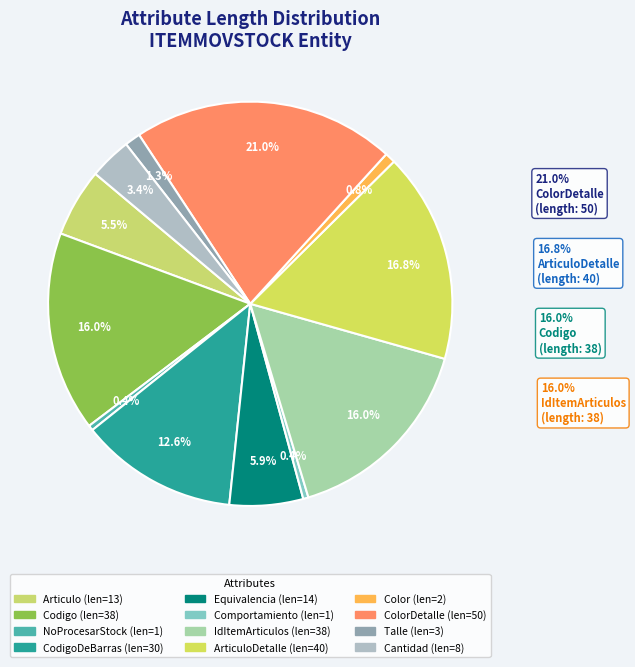

How much of the chart is everything except ColorDetalle?

79.0%